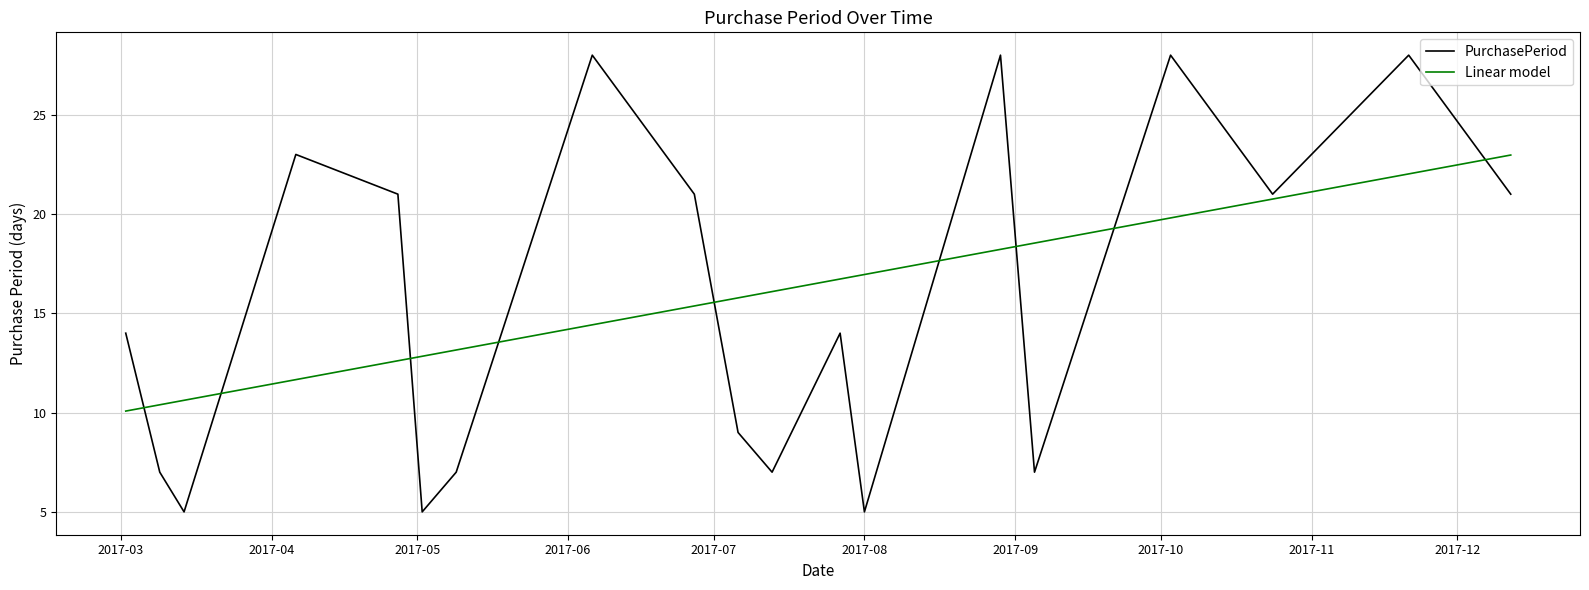

List the series in order of their peak value, lowest first.

Linear model, PurchasePeriod